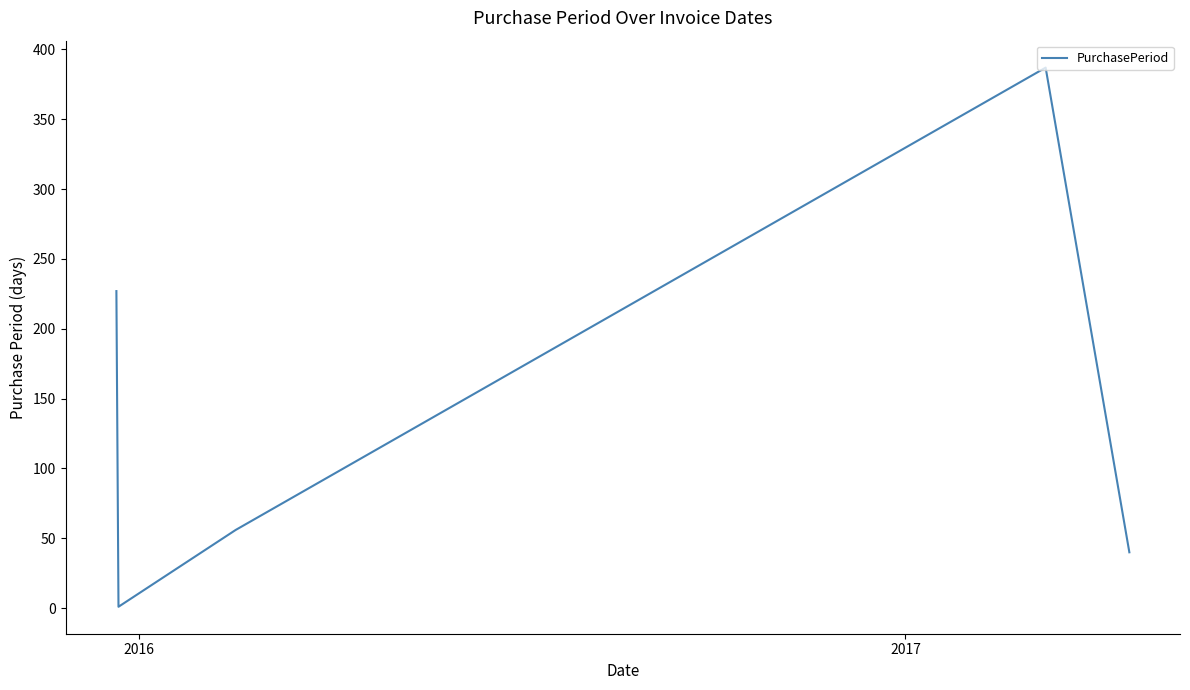

What is the sum of all values?

711